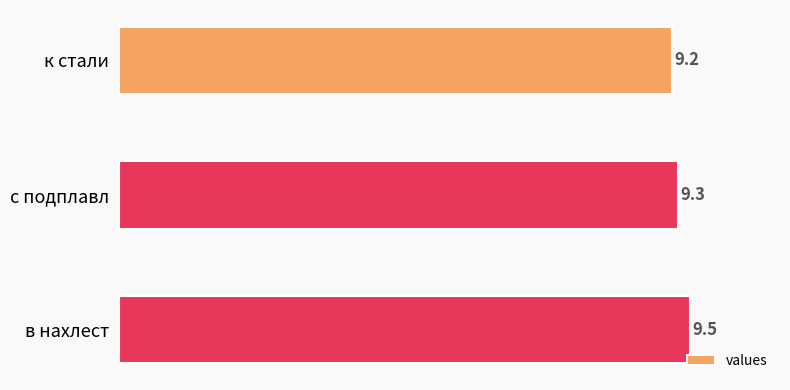

What is the minimum value shown in the chart?

9.2